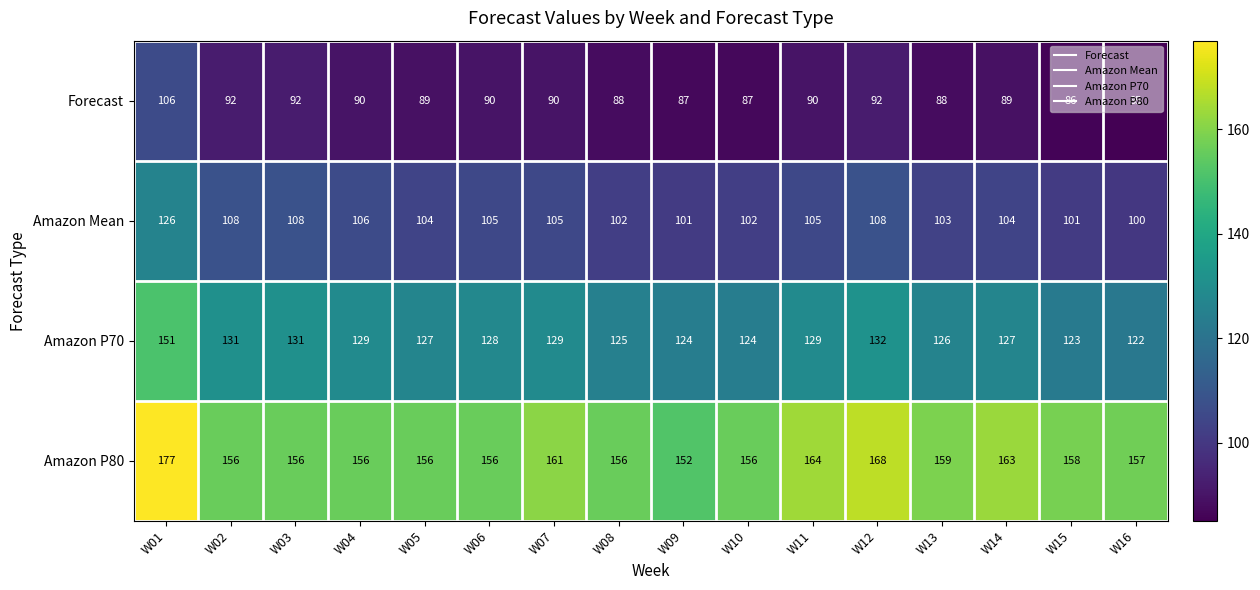

How many data points does each series have?

16